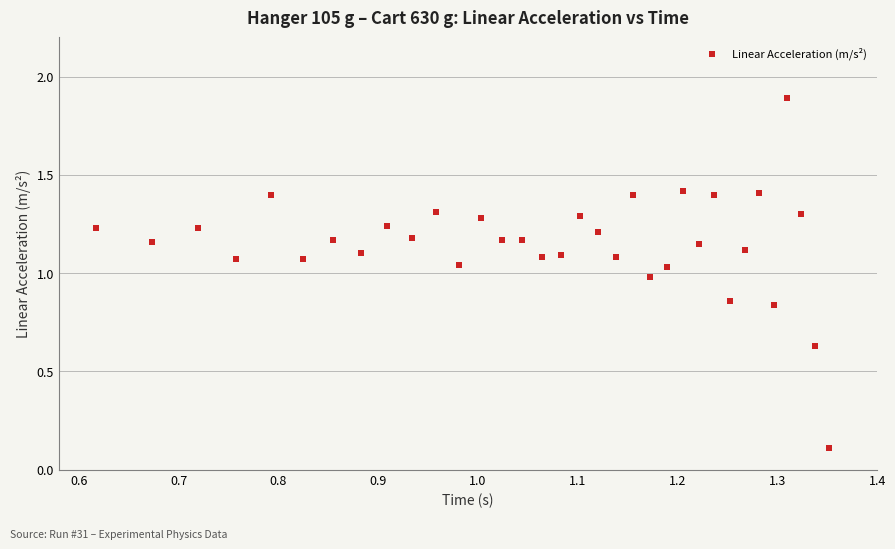

What is the range of X values (max minus min)?

0.7